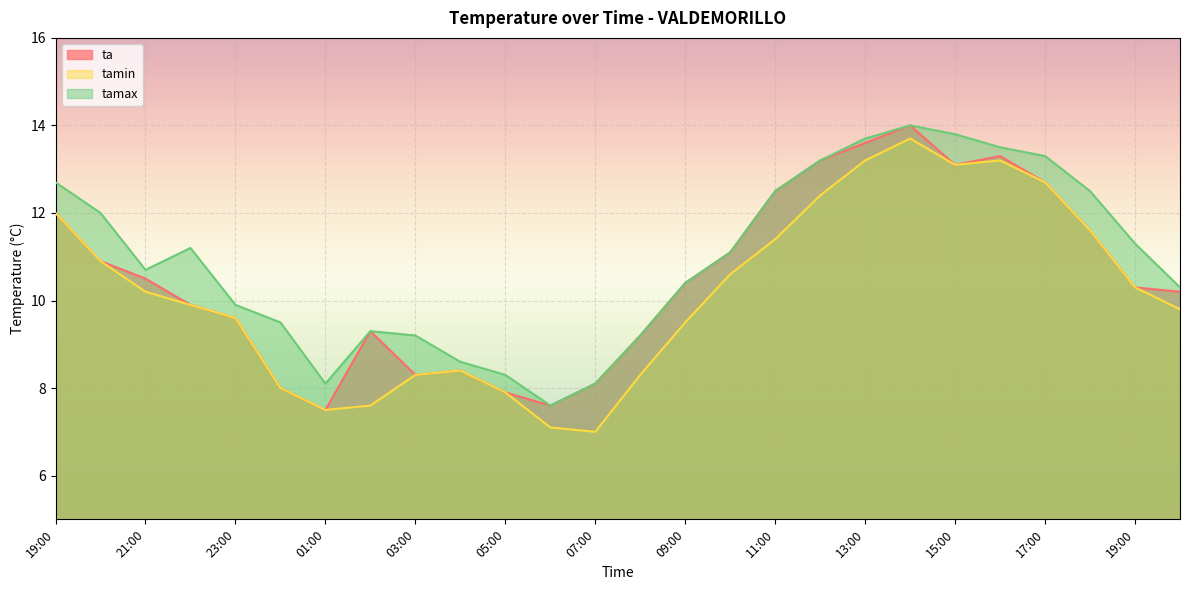

What is the difference between the tamin values at 18:00 and 08:00?

3.3